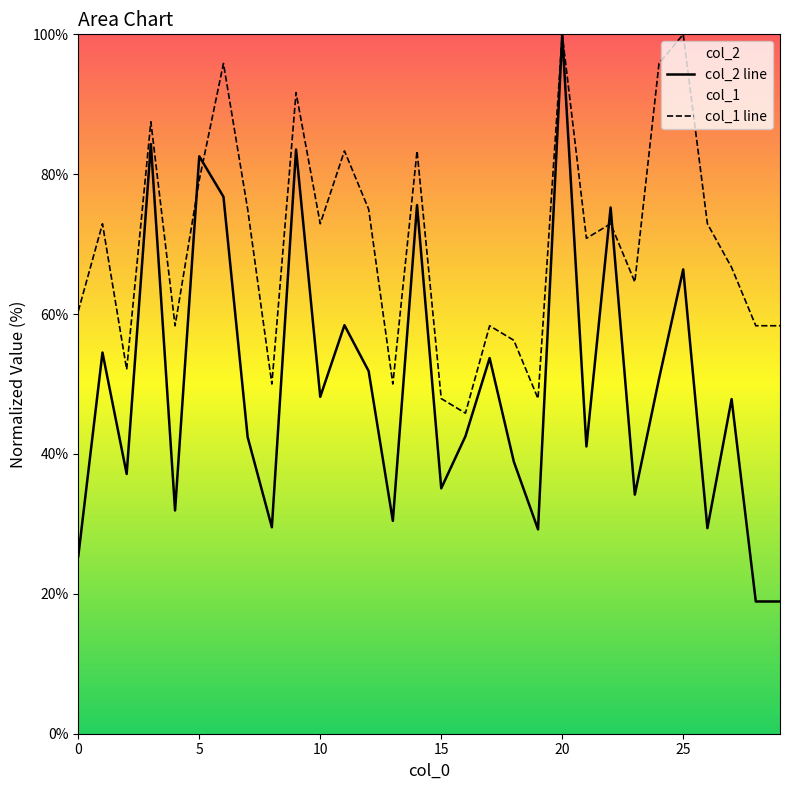

Reading left to right, extract all data points from this chart.

col_2 line: 25.4	54.5	37.1	84.3	31.9	82.6	76.8	42.4	29.5	83.5	48.2	58.4	51.9	30.4	75.6	35.1	42.5	53.7	38.9	29.2	100.0	41.1	75.2	34.2	50.7	66.4	29.4	47.8	18.9	18.9
col_1 line: 60.4	72.9	52.1	87.5	58.3	79.2	95.8	75.0	50.0	91.7	72.9	83.3	75.0	50.0	83.3	47.9	45.8	58.3	56.2	47.9	100.0	70.8	72.9	64.6	95.8	100.0	72.9	66.7	58.3	58.3